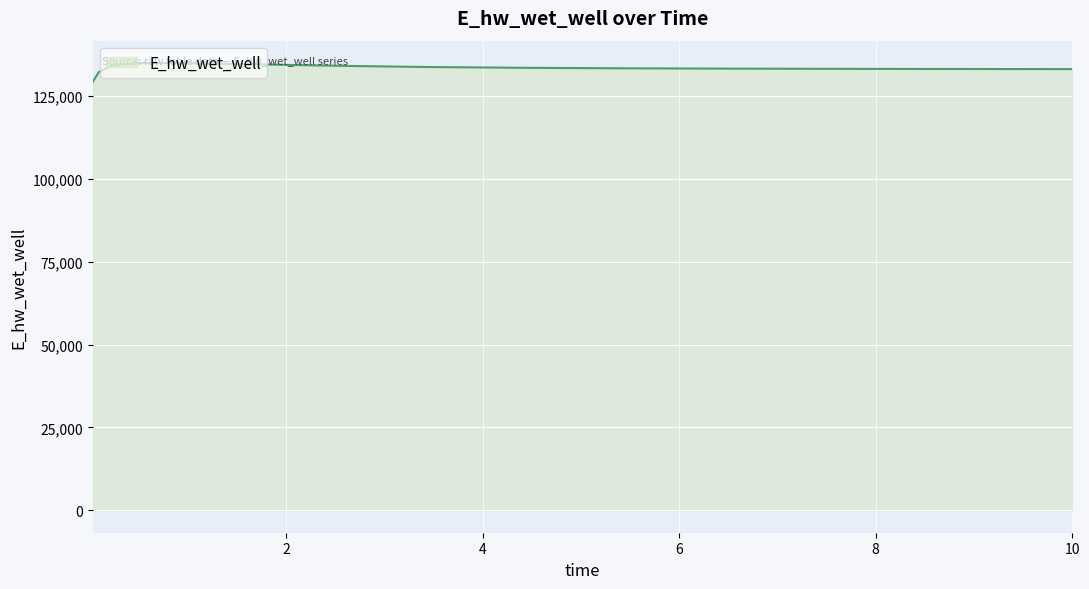

What is the difference between the maximum and minimum values?

5712.3